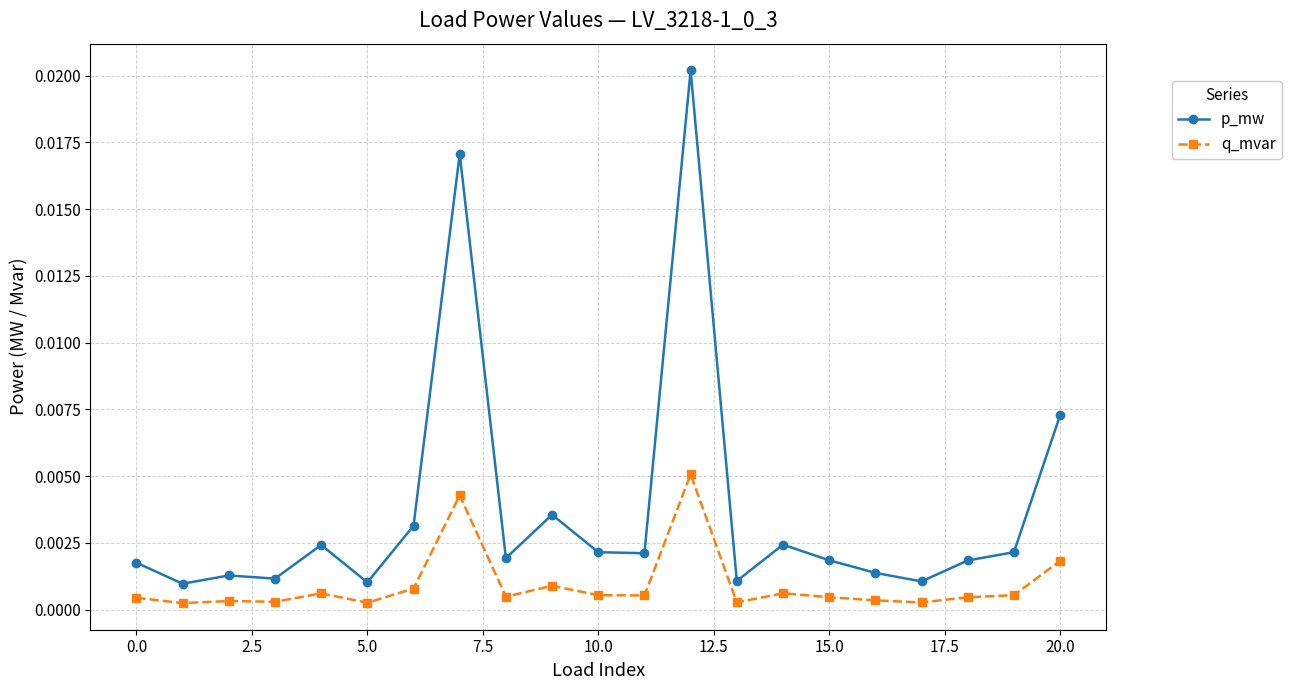

True or false: p_mw and q_mvar intersect in this chart.

False